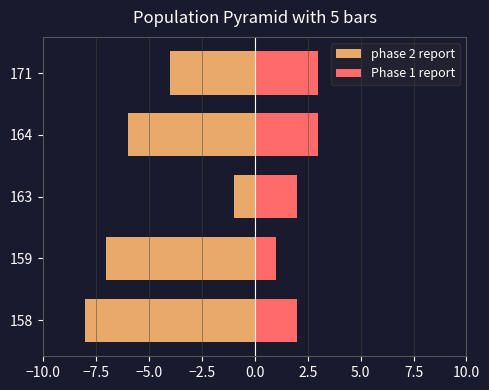

What is the sum of all phase 2 report values?

-26